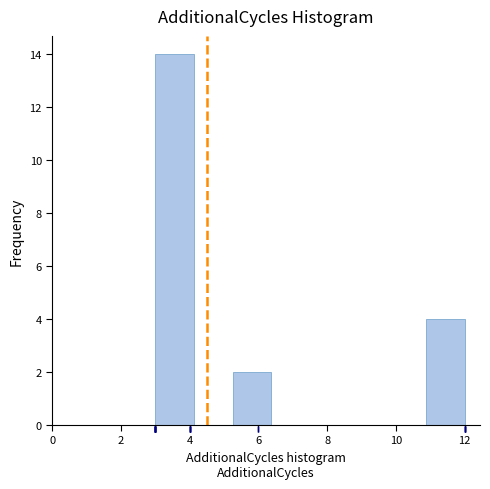

Reading left to right, list every bar in this chart as the range it spans on the x-axis followed by its height. Neither the bar edges nor the heights are printed on the chart, so give them approximately, as read against the axes.

3.0 to 4.2: 14
4.2 to 5.2: 0
5.2 to 6.4: 2
6.4 to 7.6: 0
7.6 to 8.6: 0
8.6 to 9.8: 0
9.8 to 10.8: 0
10.8 to 12.0: 4